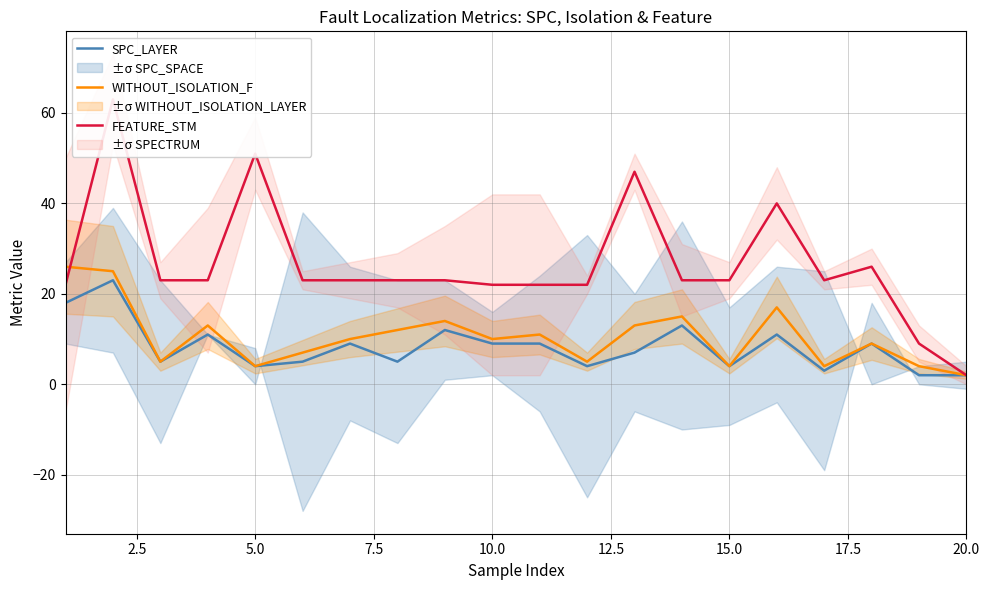

How many interior local valleys does the FEATURE_STM series have?

1